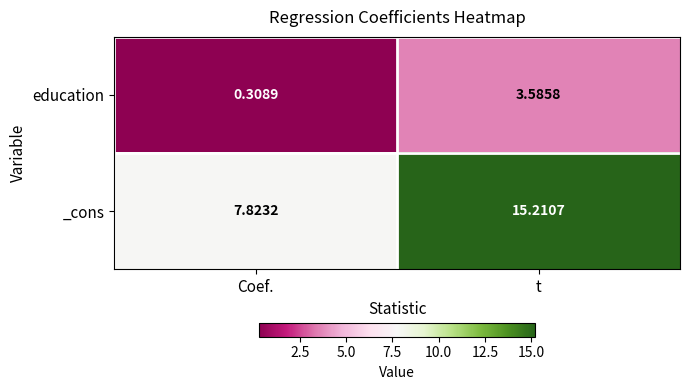

At how many categories does at least one series exceed 12?

1